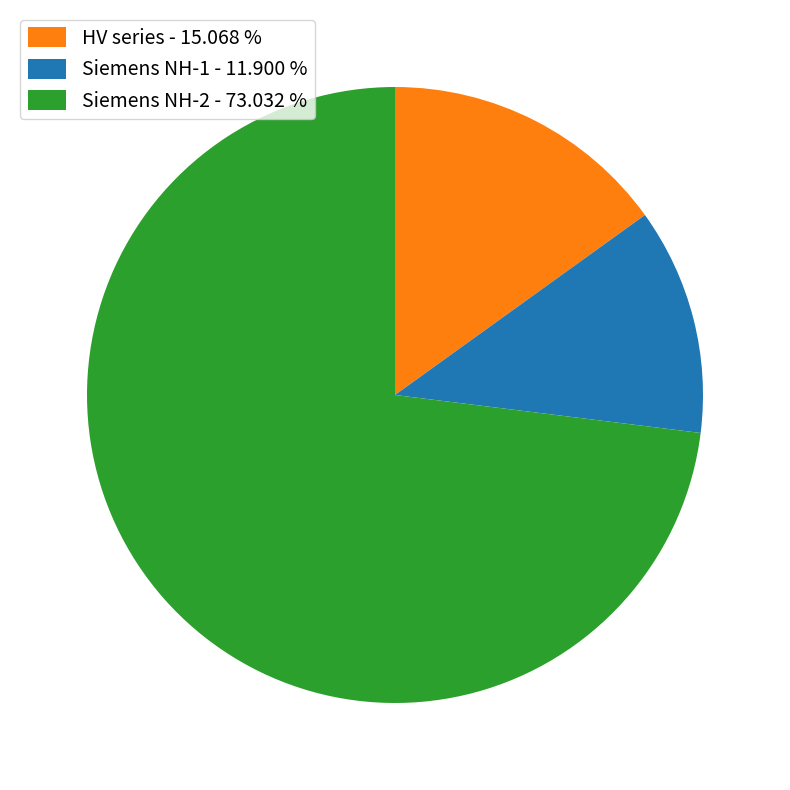

Is there a majority slice in this chart?

Yes